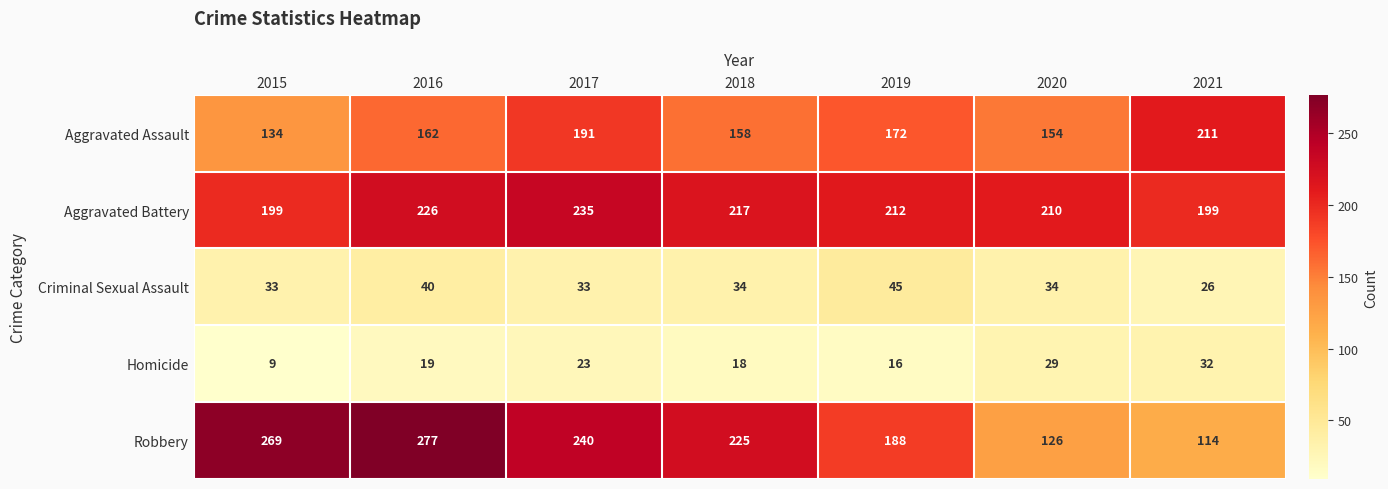

What is the highest value of the Aggravated Battery series?

235